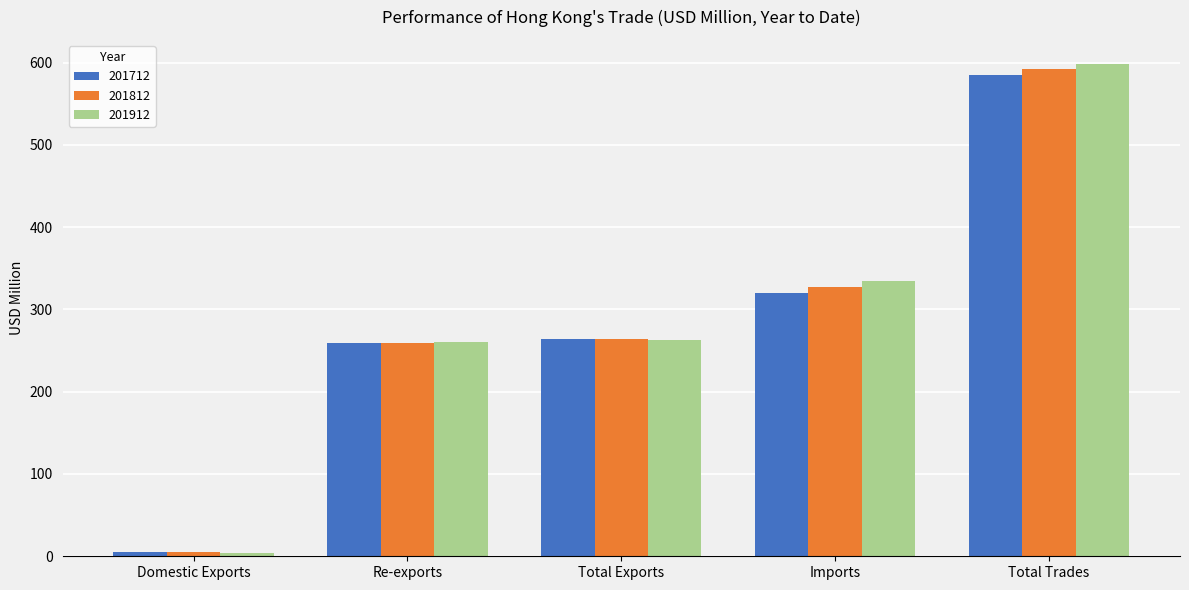

Which series has the widest spread of values?

201912